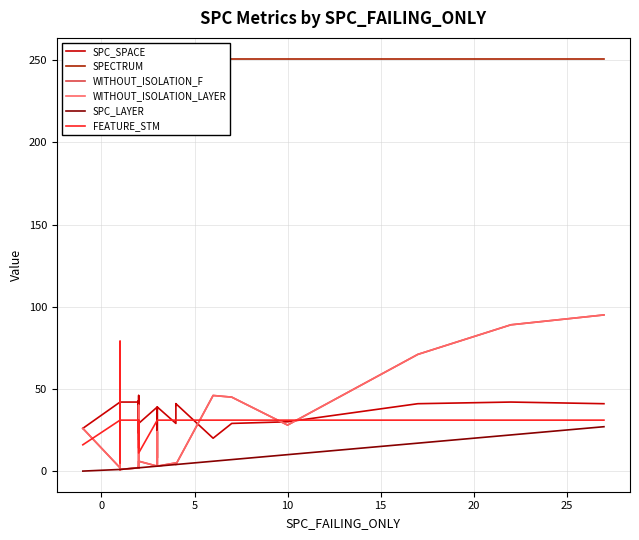

Rank the series by their maximum value, from highest to lowest.

SPECTRUM, WITHOUT_ISOLATION_F, WITHOUT_ISOLATION_LAYER, FEATURE_STM, SPC_SPACE, SPC_LAYER